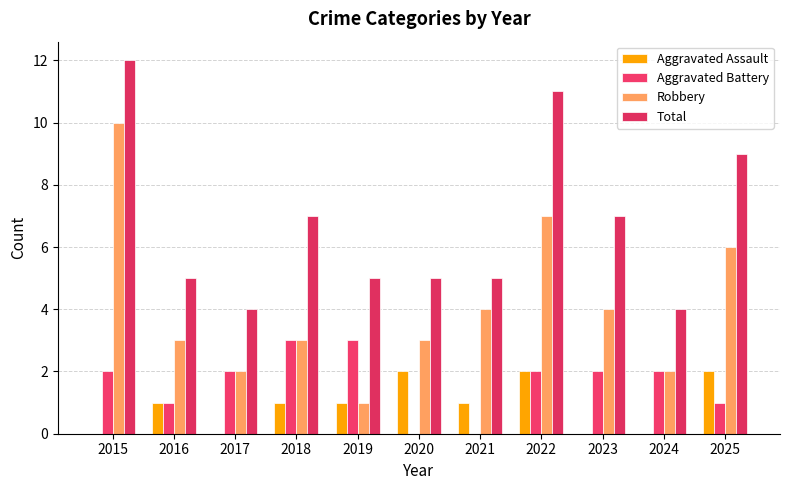

What is the difference between the Total values at 2016 and 2024?

1